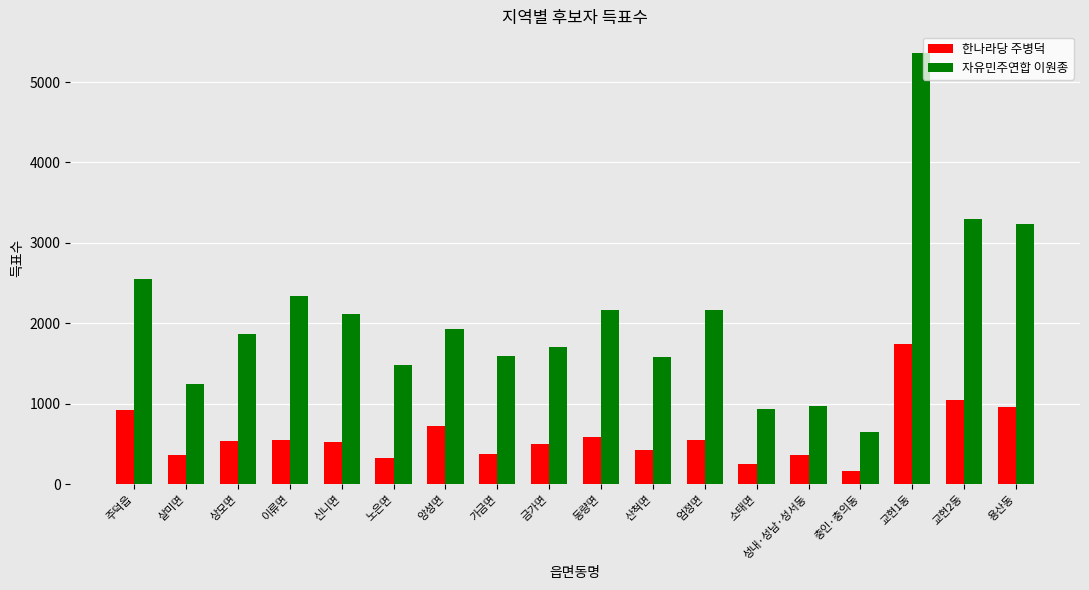

The value of 한나라당 주병덕 at 금가면 is 495. True or false?

True